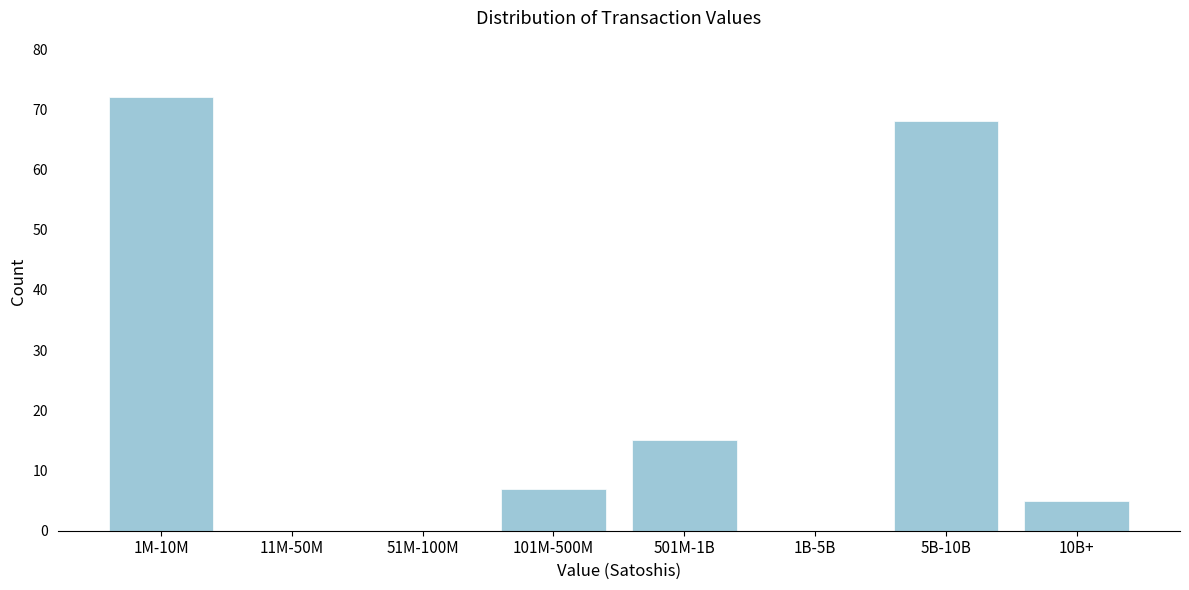

Reading left to right, extract all data points from this chart.

1M-10M=72	11M-50M=0	51M-100M=0	101M-500M=7	501M-1B=15	1B-5B=0	5B-10B=68	10B+=5